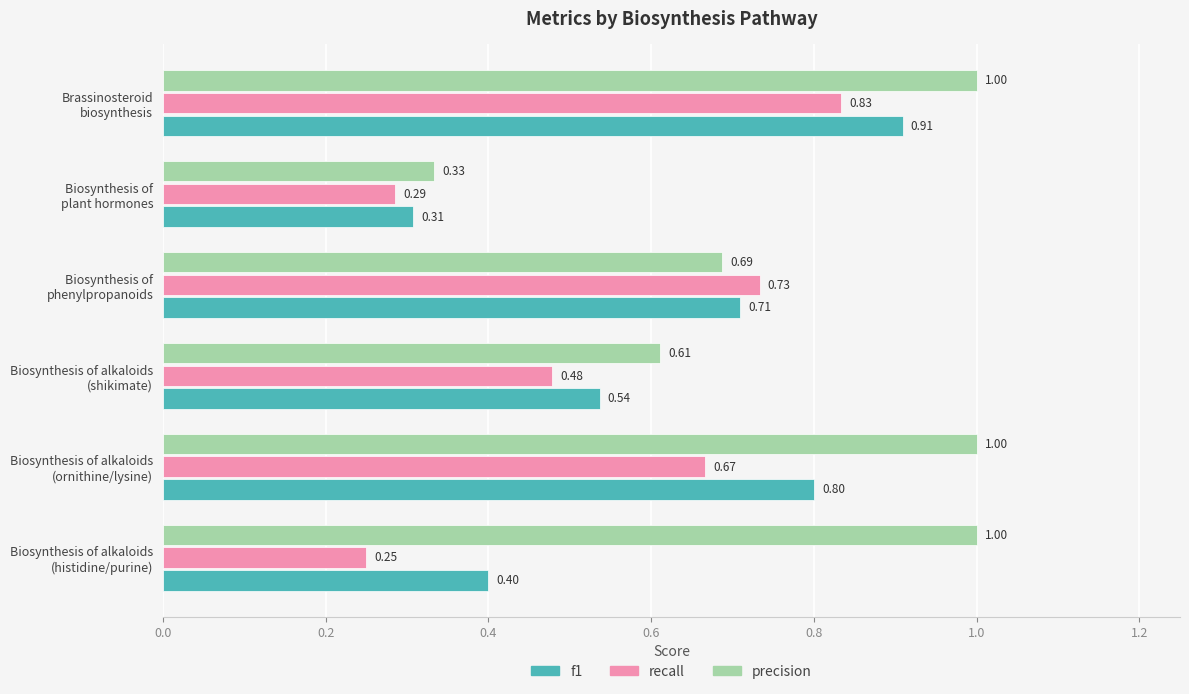

List the series in order of their peak value, highest first.

precision, f1, recall